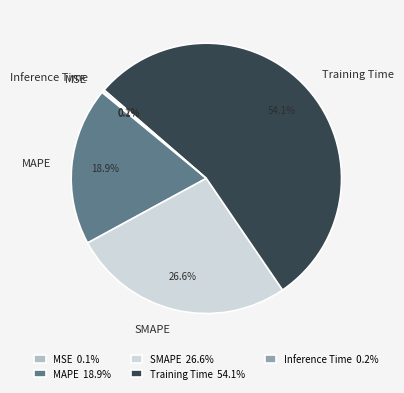

Is there a majority slice in this chart?

Yes